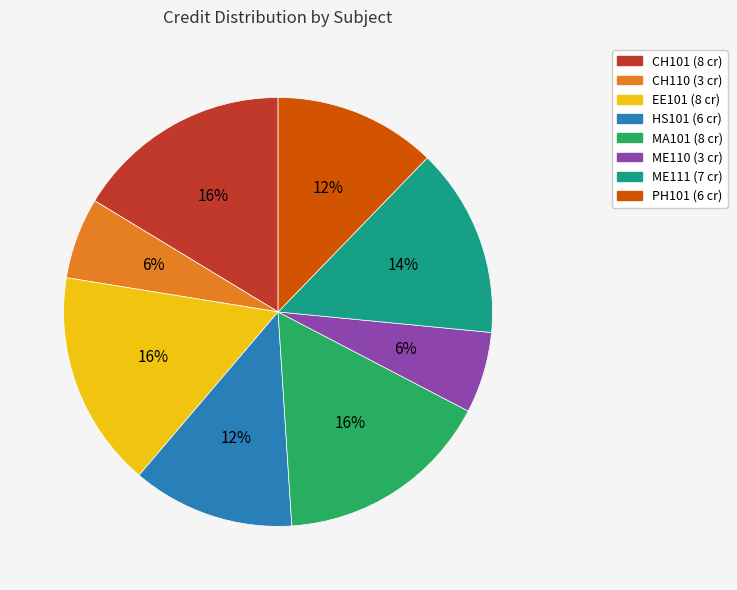

To the nearest percent, what is the difference between the ME110 and PH101 slice percentages?

6%